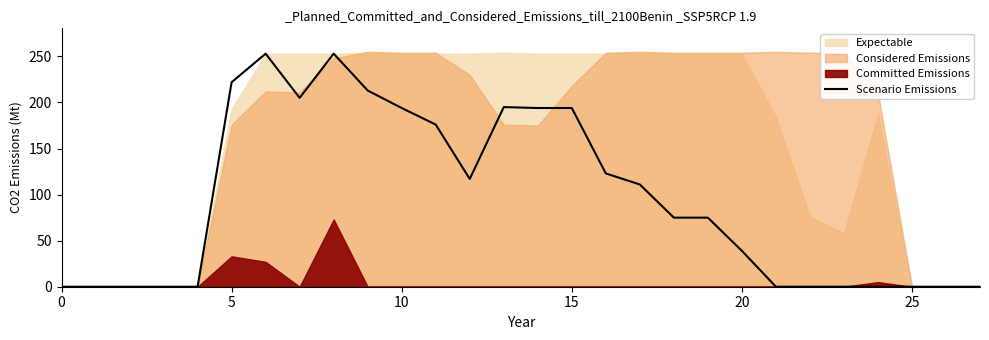

How many lines are shown in the chart?

1